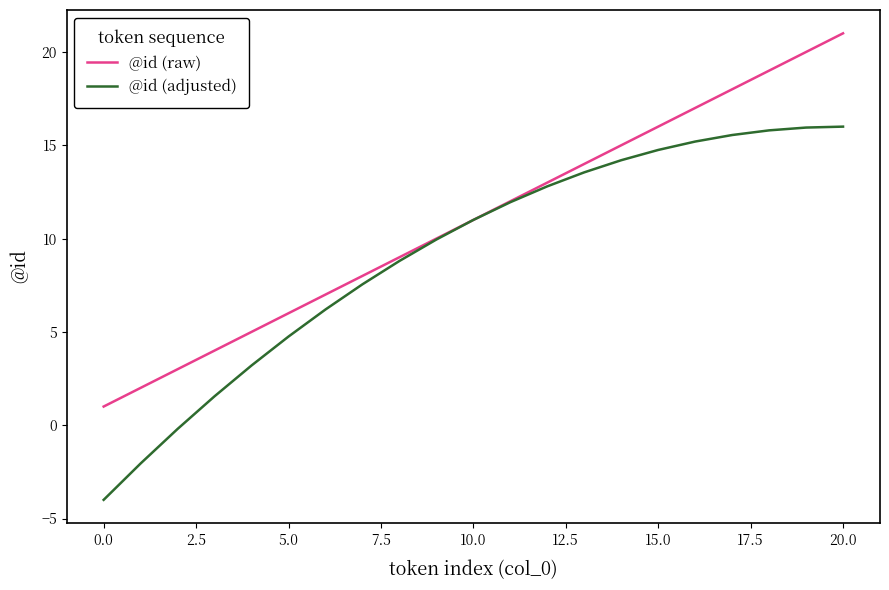

How many lines are shown in the chart?

2